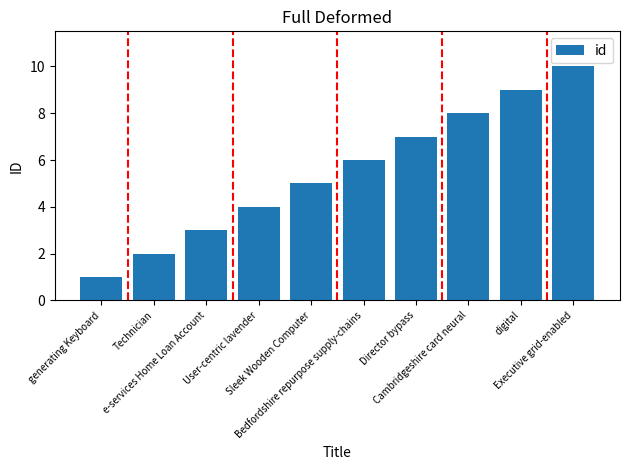

What is the sum of the values at Bedfordshire repurpose supply-chains and Sleek Wooden Computer?

11